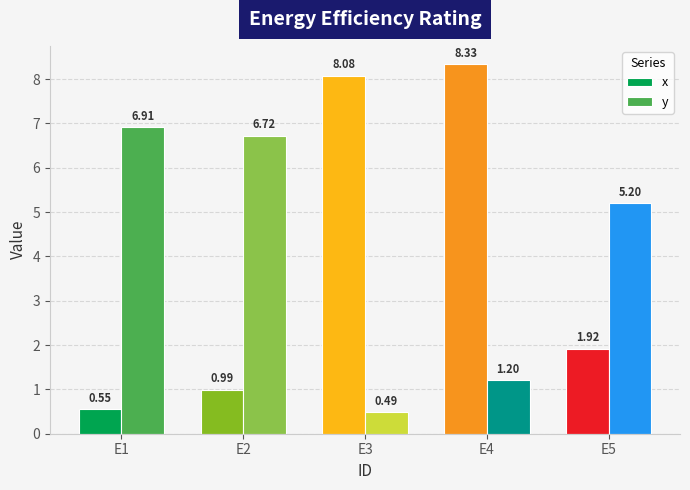

What is the value of the y bar at the 4th from the left?

1.2